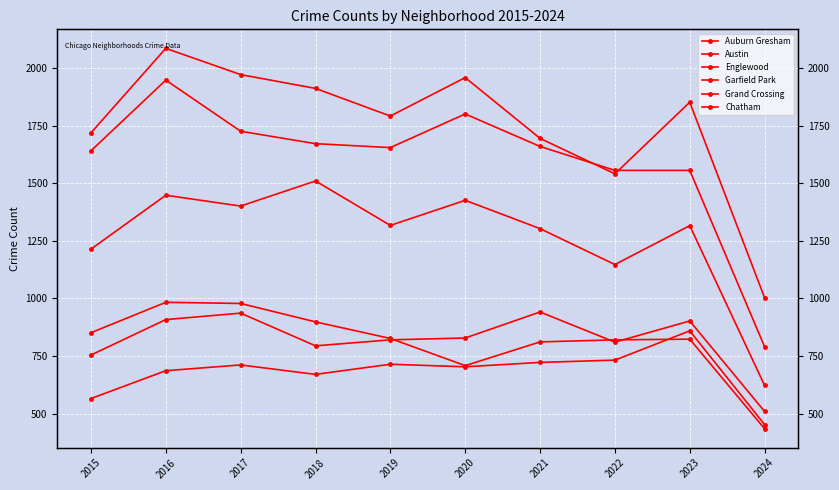

What is the sum of the Auburn Gresham values at 2017 and 2023?

1801